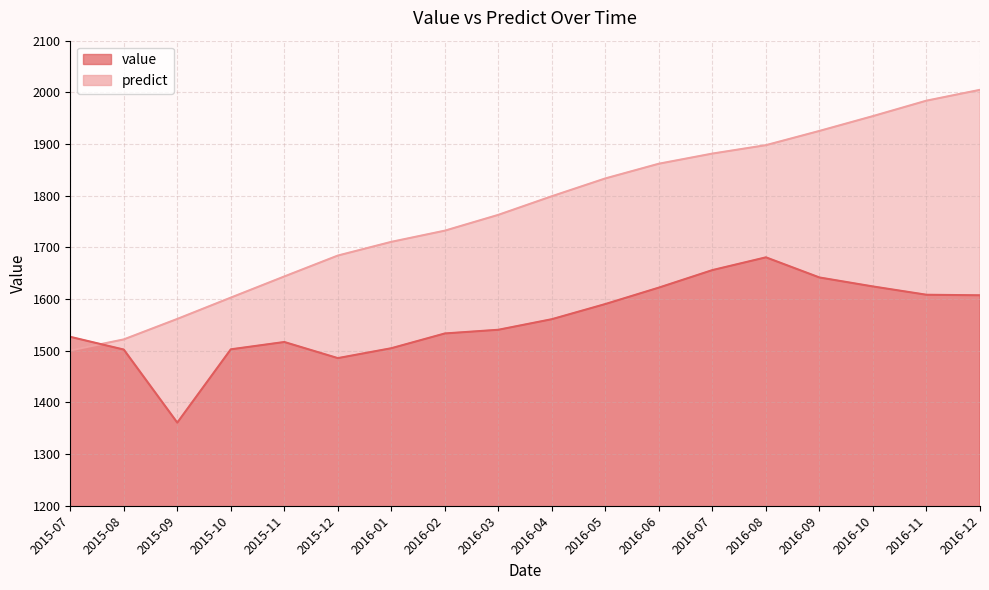

Which series has the largest total across all categories?

predict